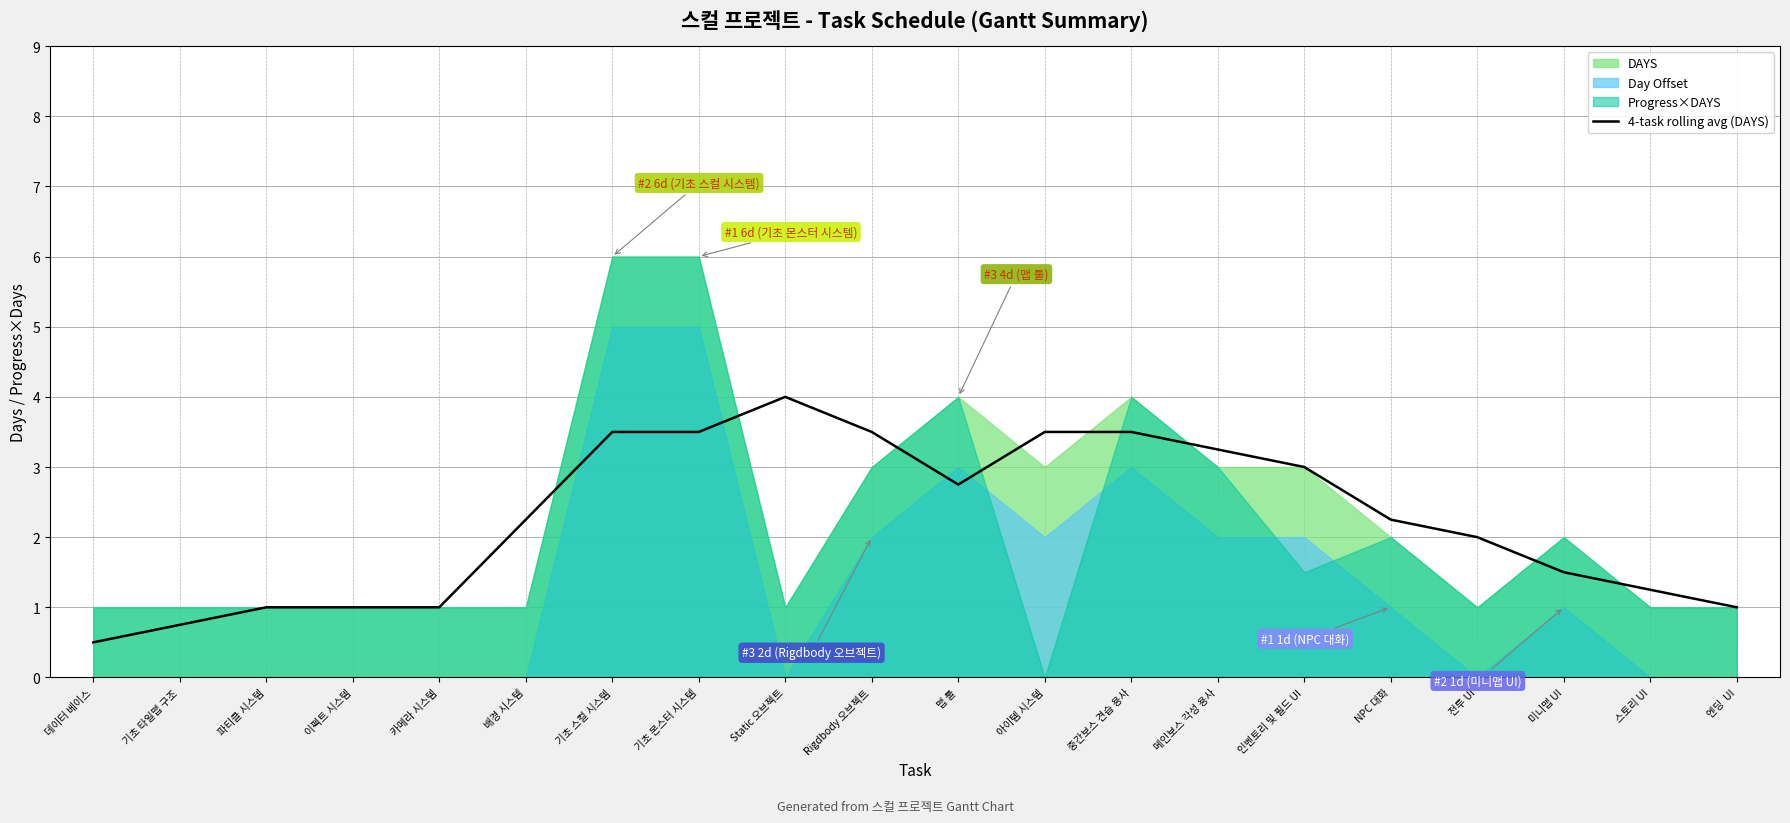

What is the label of the 5th point from the right?

NPC 대화